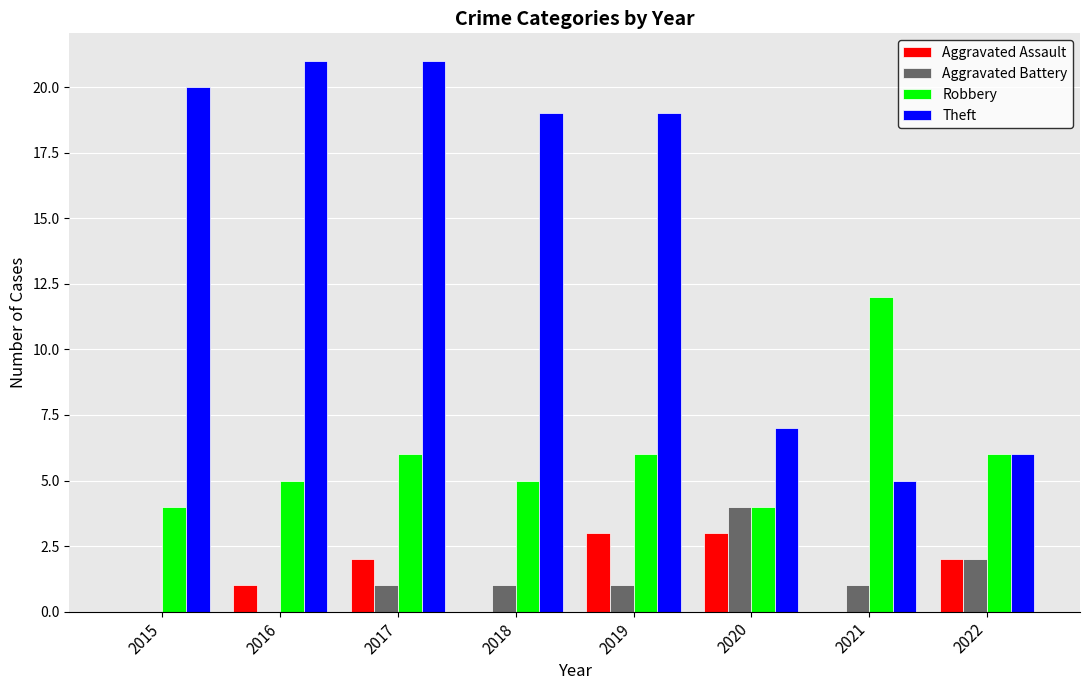

What is the sum of all Aggravated Battery values?

10